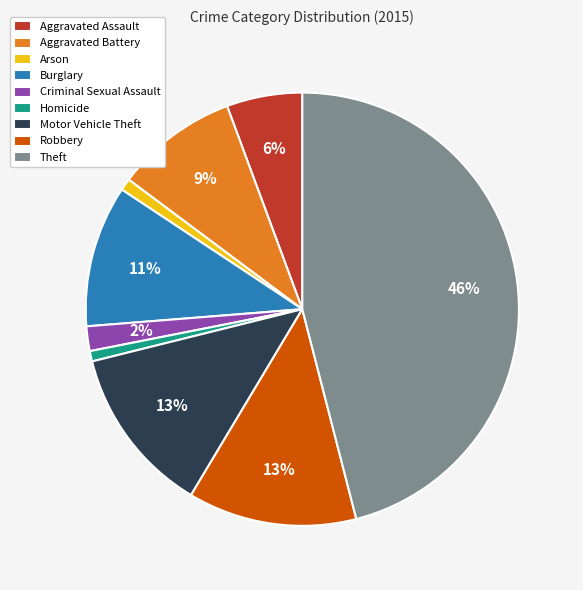

What is the largest slice in the pie chart?

Theft